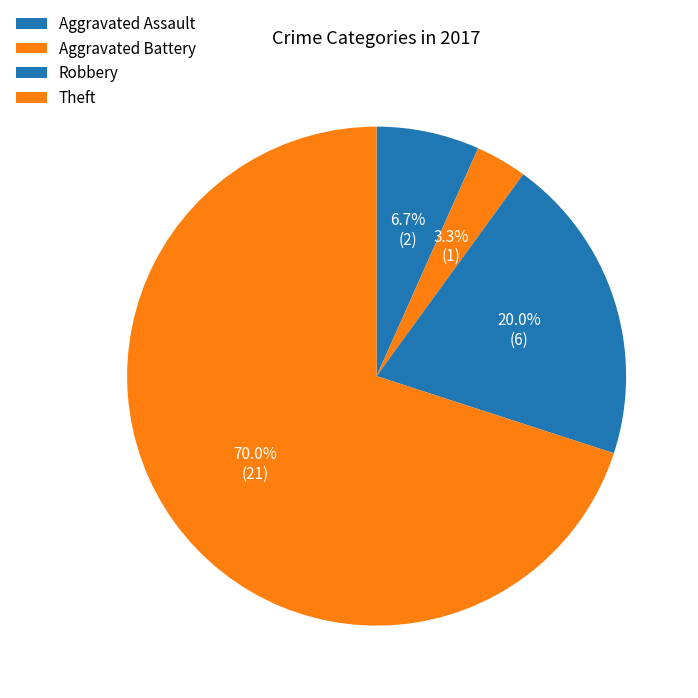

What is the ratio of the value at Aggravated Assault to the value at Robbery?

0.3